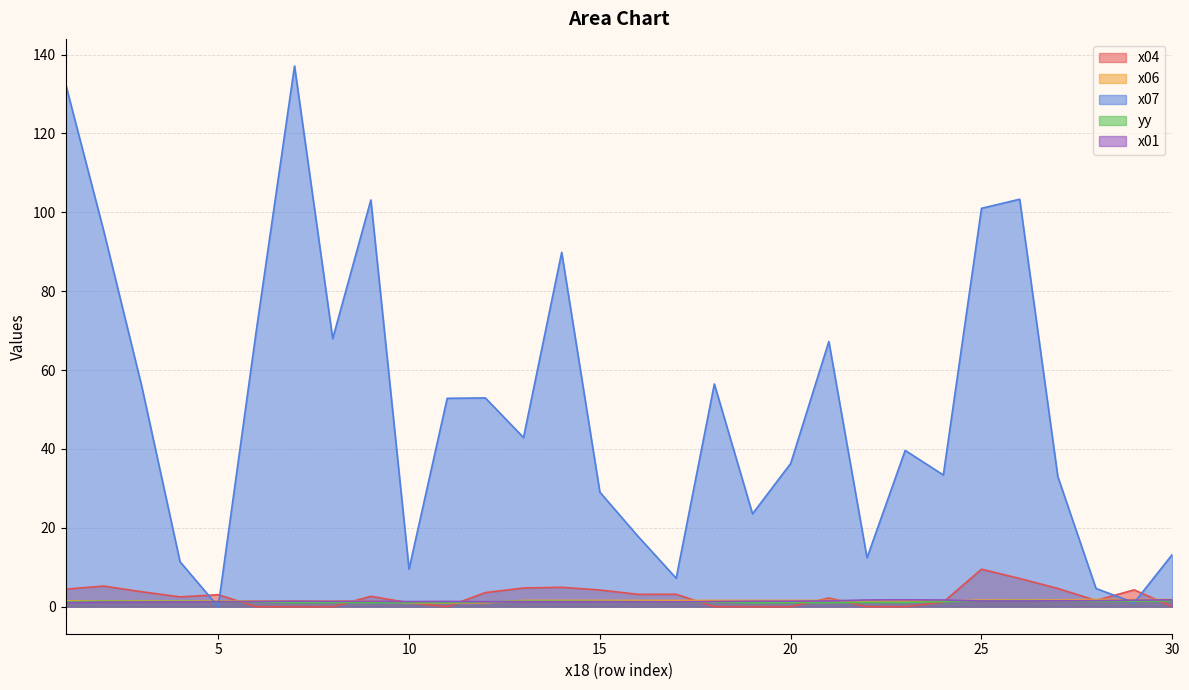

How many interior local peaks does the yy series have?

7